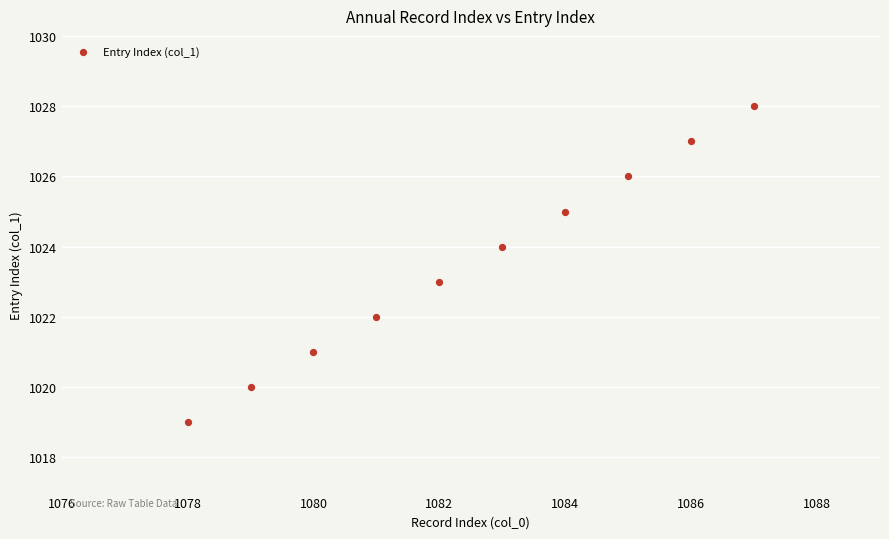

What is the average Y value?

1024